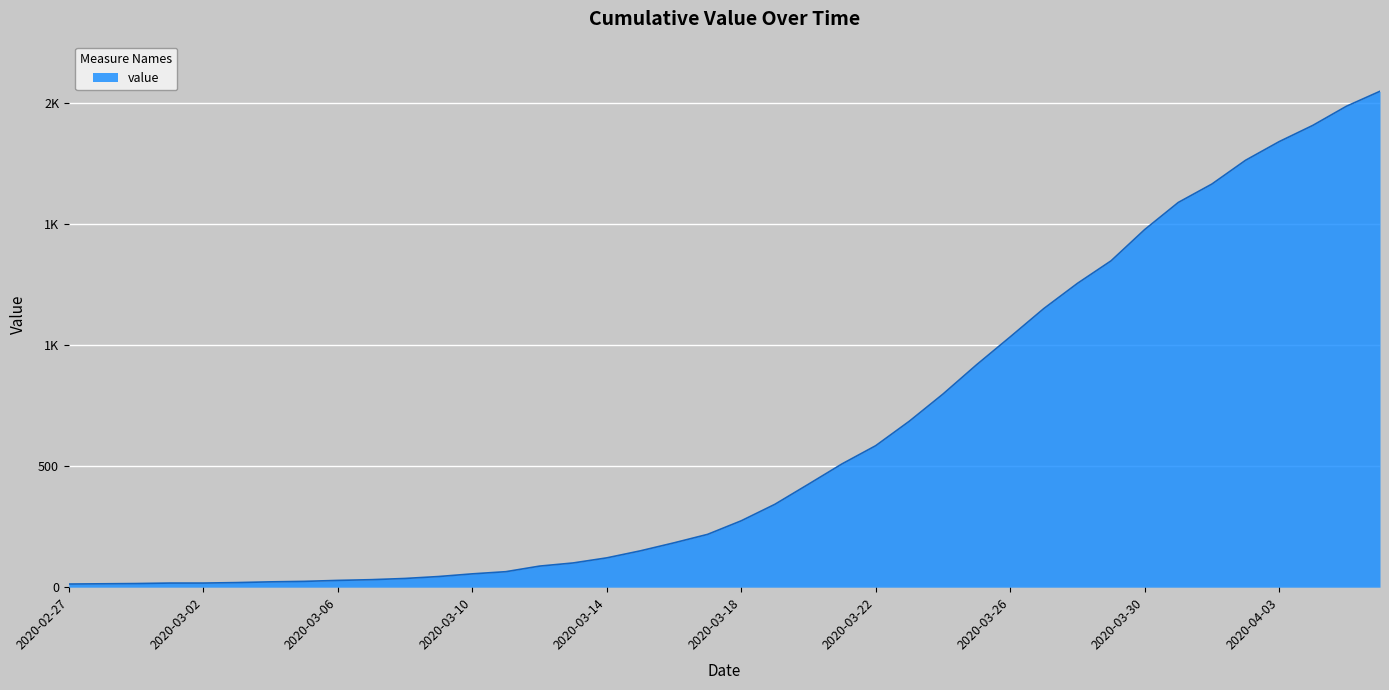

Reading left to right, transcribe all the data shown in this chart.

13	14	15	17	17	19	22	24	28	31	36	44	55	64	87	100	121	150	183	218	274	342	425	509	584	685	797	918	1033	1150	1254	1347	1476	1588	1664	1762	1839	1906	1985	2047